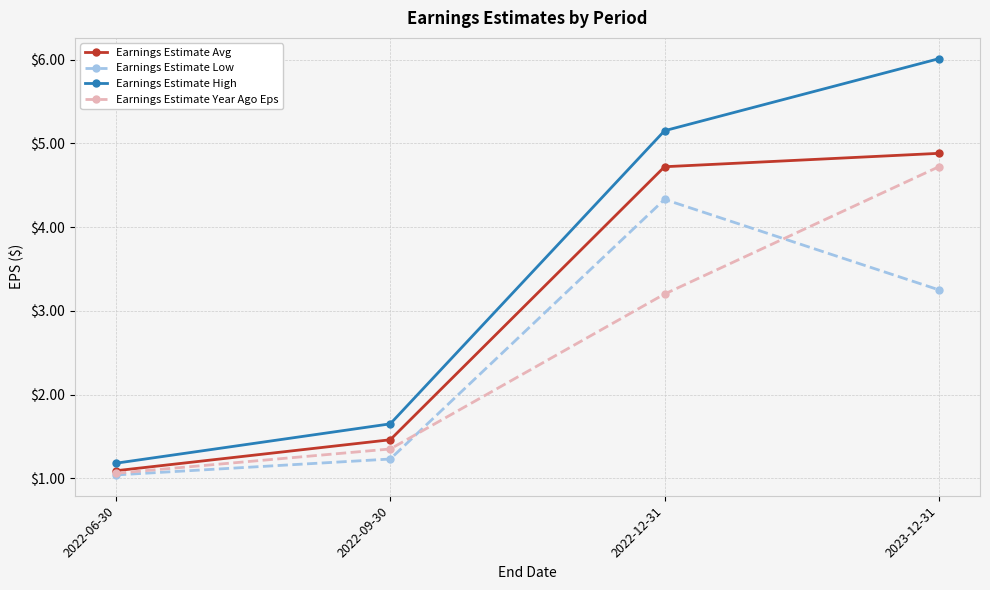

Rank the series at 2022-12-31 from highest to lowest value.

Earnings Estimate High, Earnings Estimate Avg, Earnings Estimate Low, Earnings Estimate Year Ago Eps